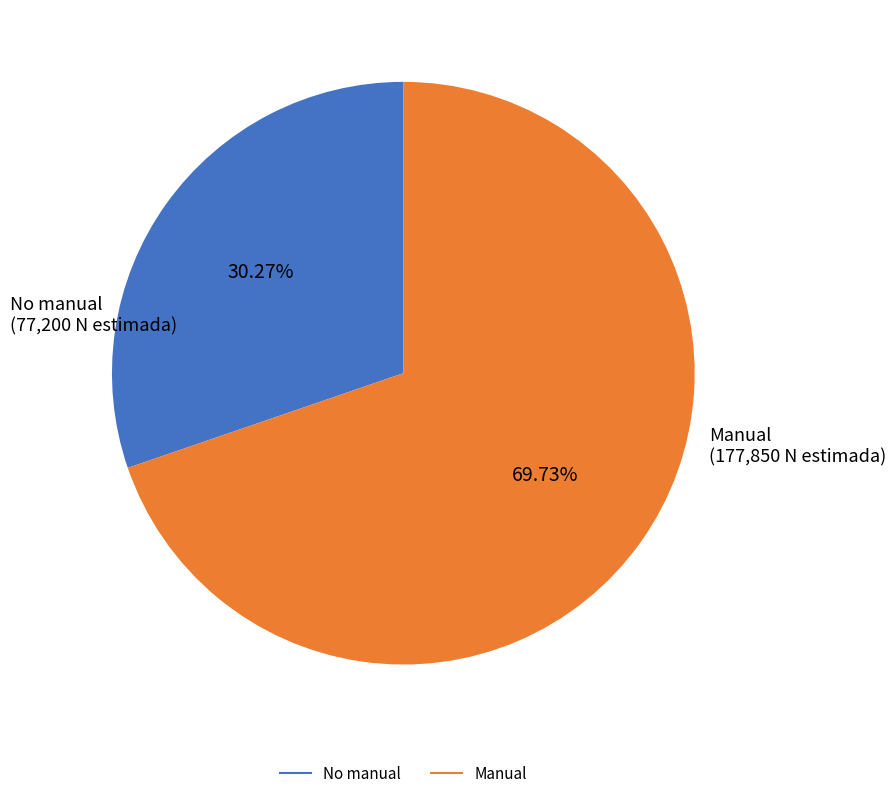

Is there any slice that represents more than half of the pie?

Yes